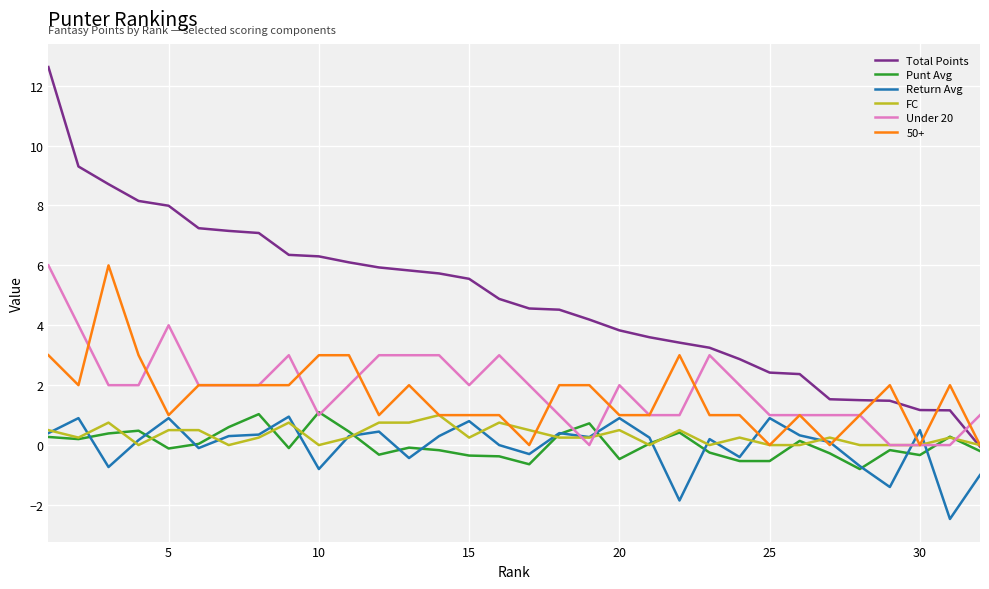

Which series has the widest spread of values?

Total Points